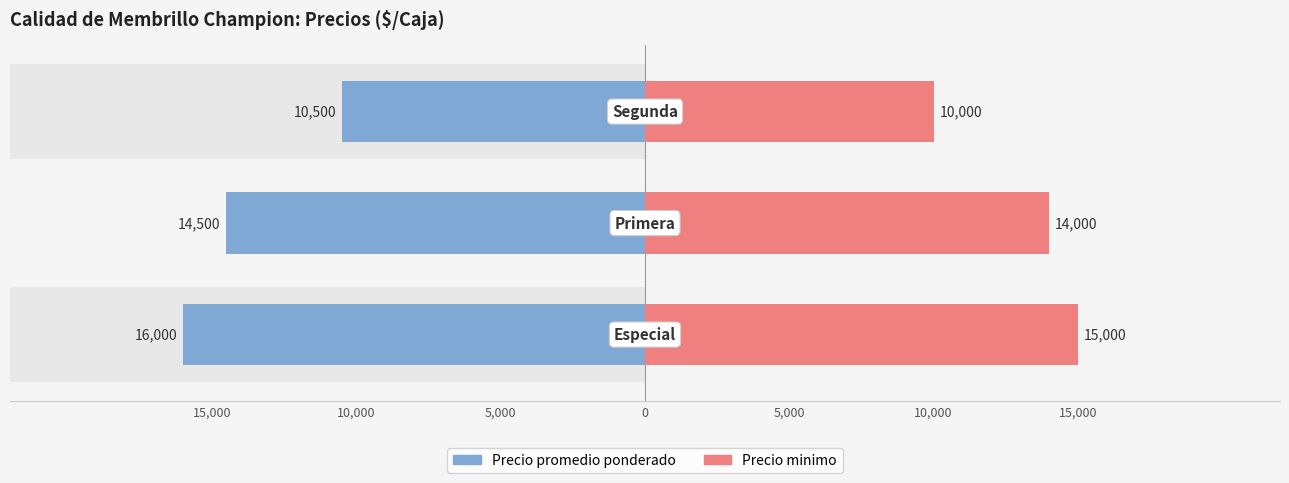

Which series has the widest spread of values?

Precio promedio ponderado